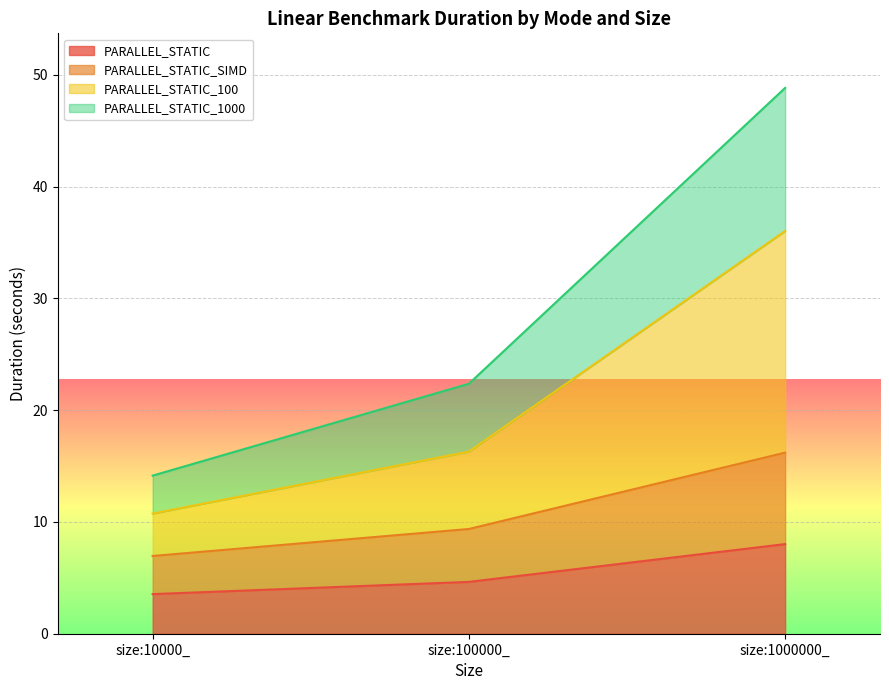

What is the greatest value displayed?

48.8